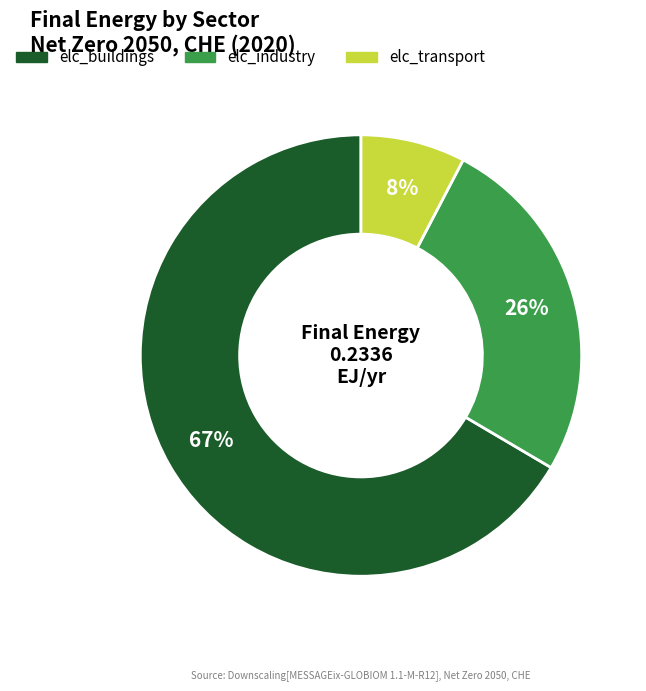

To the nearest percent, what is the average slice percentage?

33%